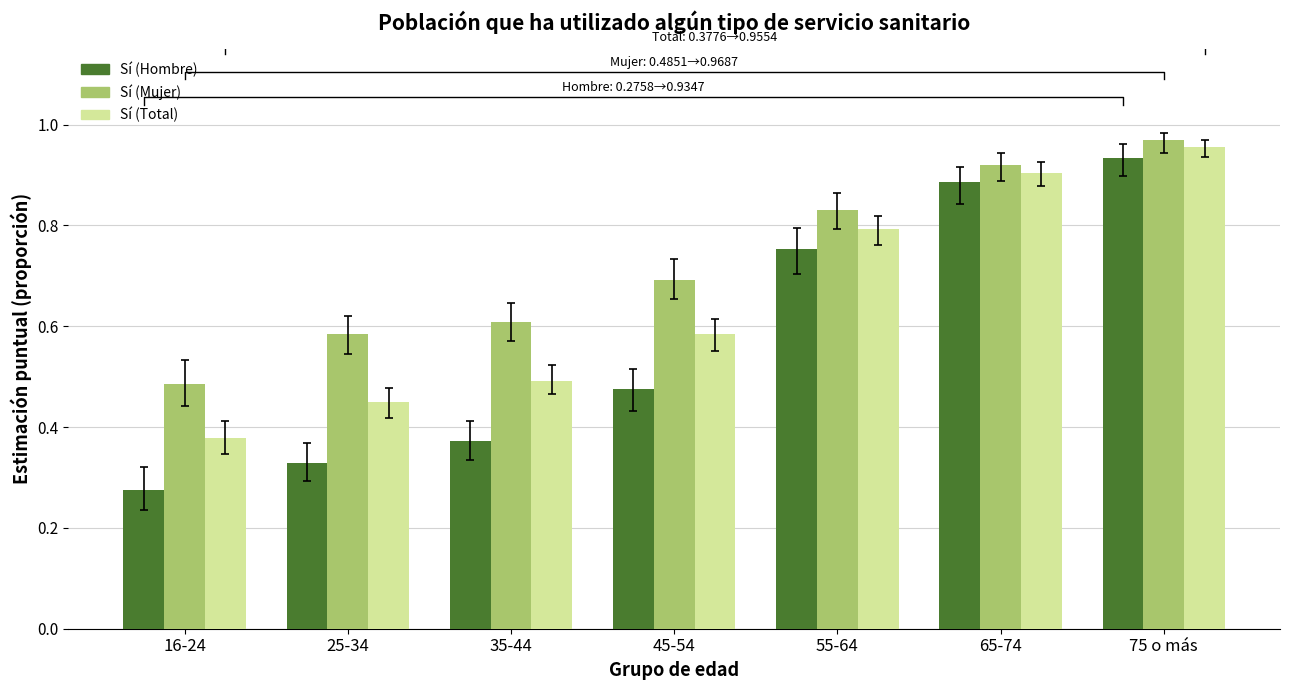

The Sí (Mujer) series shows 0.8 at 55-64. True or false?

True